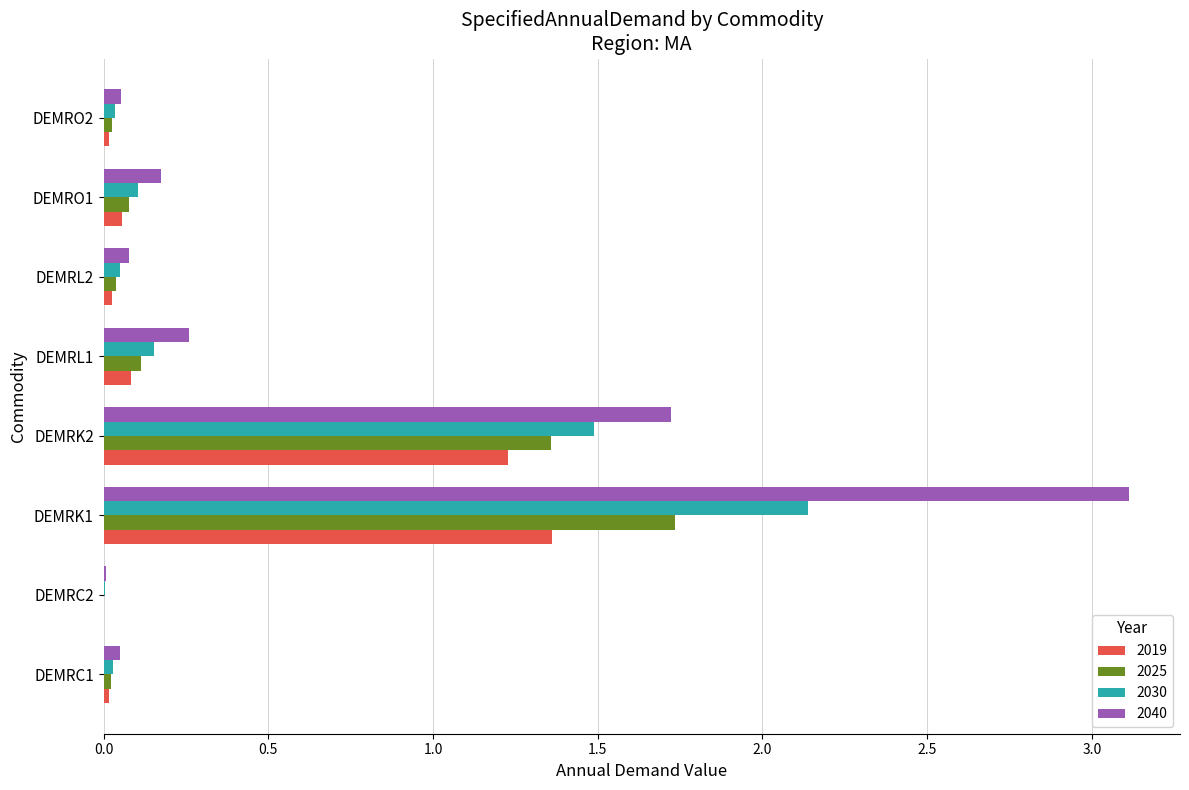

Where is 2030 nearest to the value 1?

DEMRK2